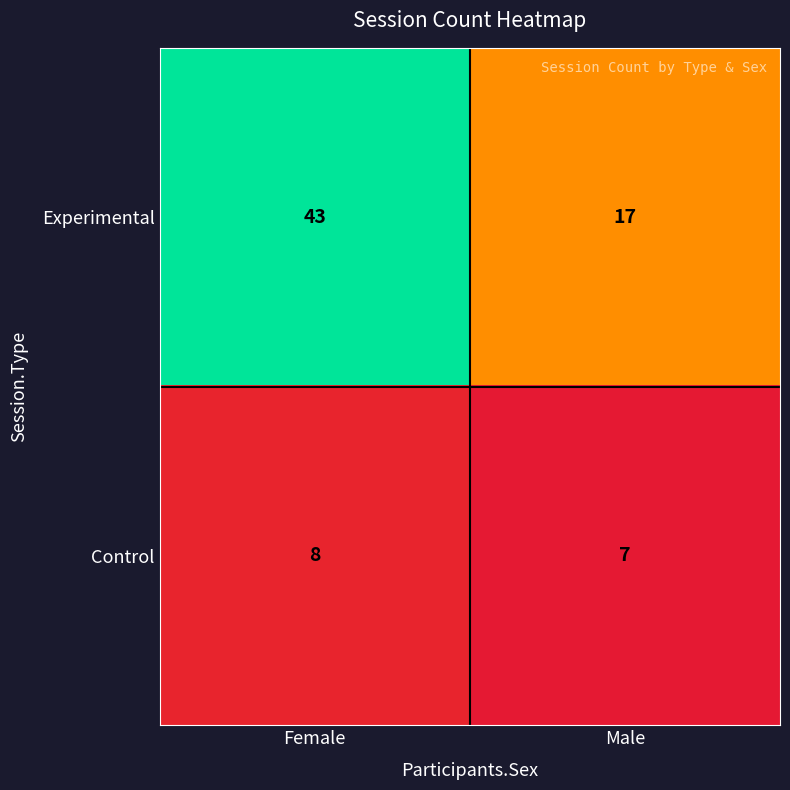

At which category is the sum across all series the highest?

Female